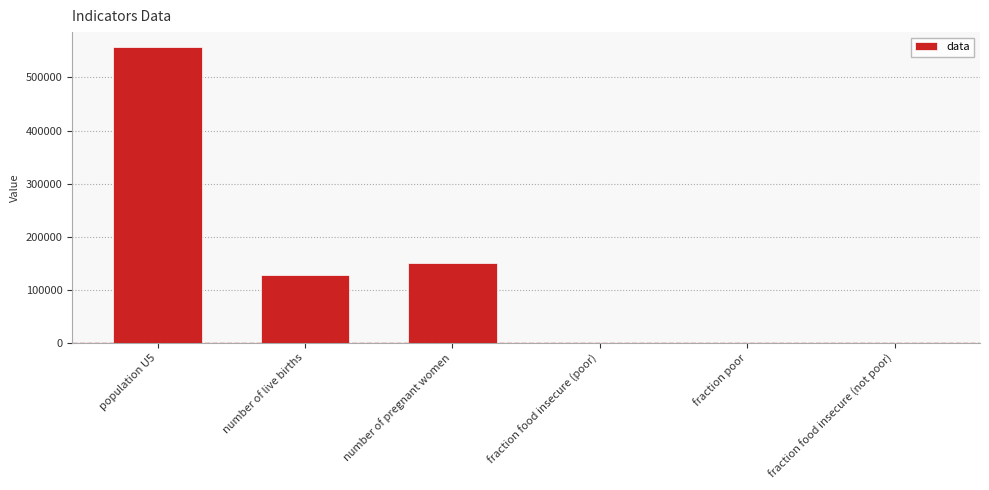

What is the sum of all values?

836456.0